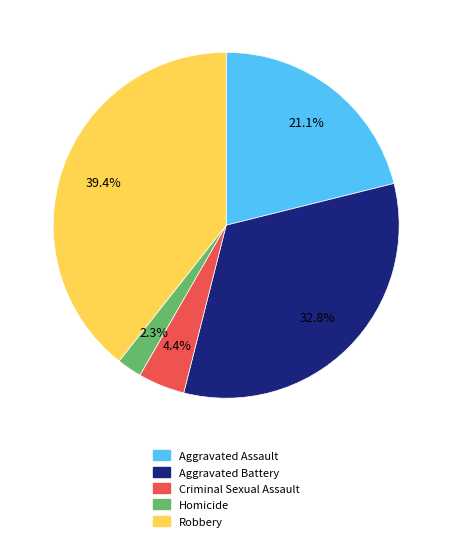

Which category has the smallest portion of the pie?

Homicide